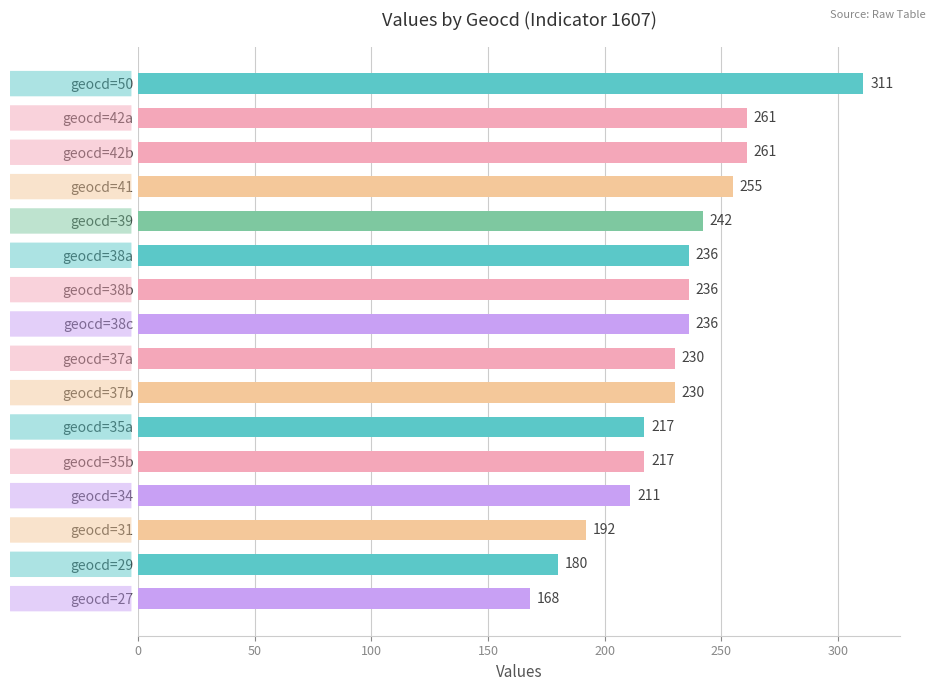

What is the ratio of the value at geocd=31 to the value at geocd=41?

0.8